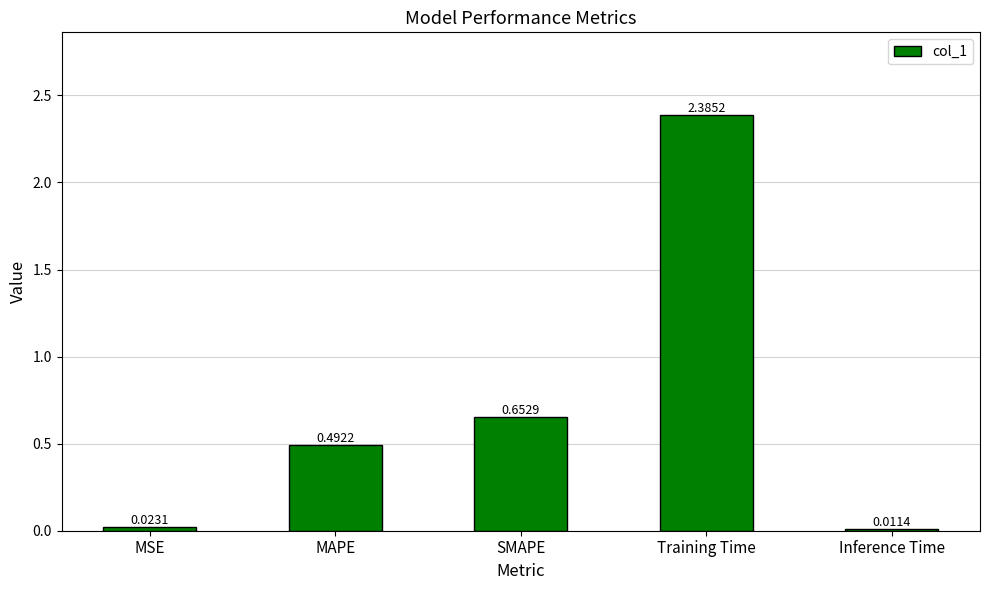

How many distinct data groups are displayed?

1